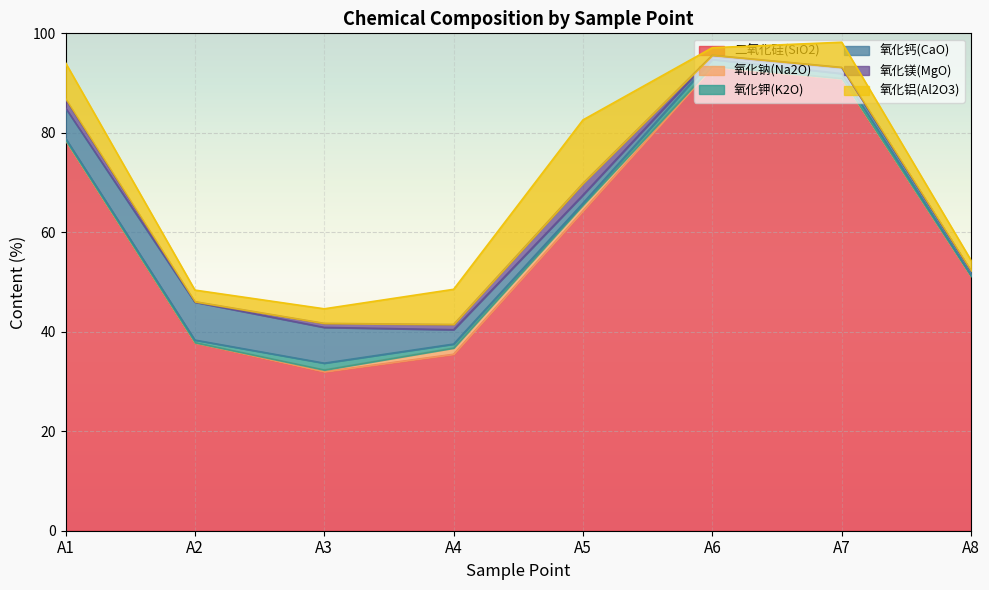

How many distinct data groups are displayed?

6